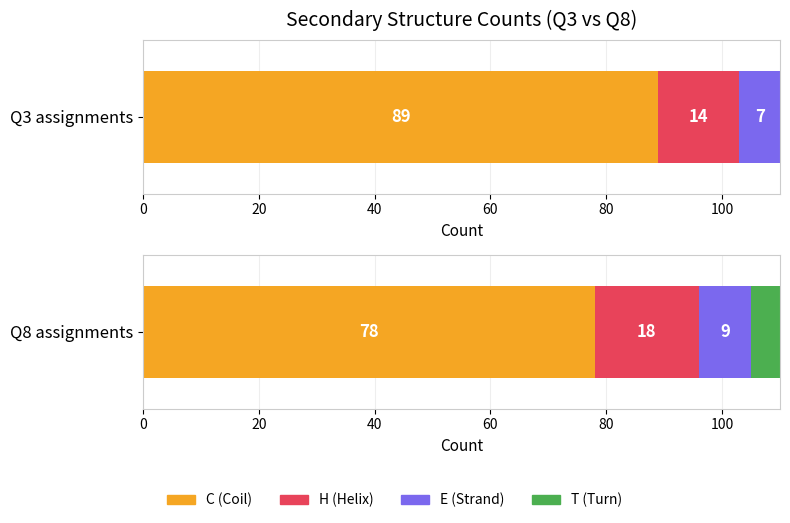

Reading left to right, transcribe all the data shown in this chart.

Q3_C=89	Q3_H=14	Q3_E=7	Q8_C=78	Q8_H=18	Q8_E=9	Q8_T=5